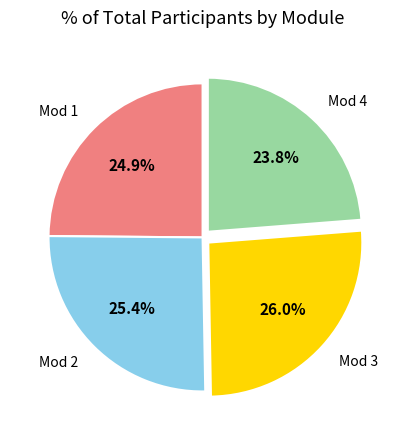

Which has a higher value, Mod 4 or Mod 1?

Mod 1